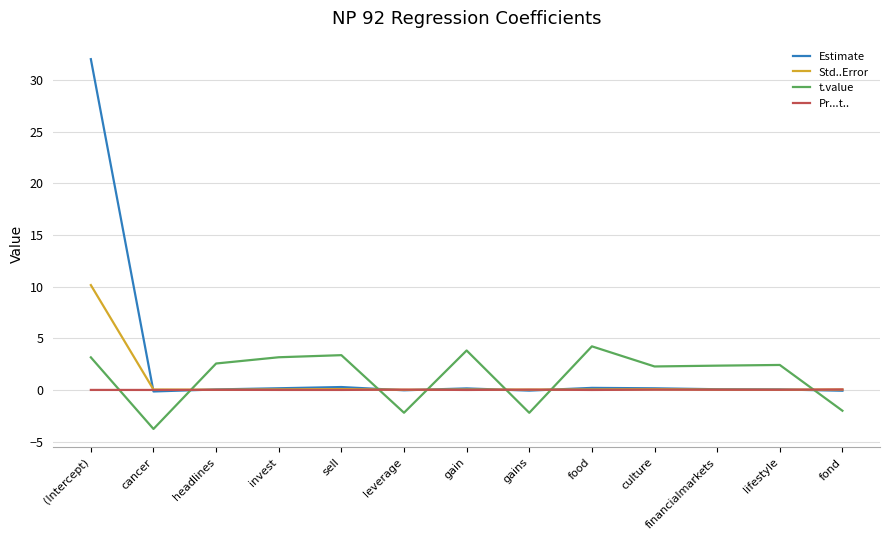

Which series has the widest spread of values?

Estimate